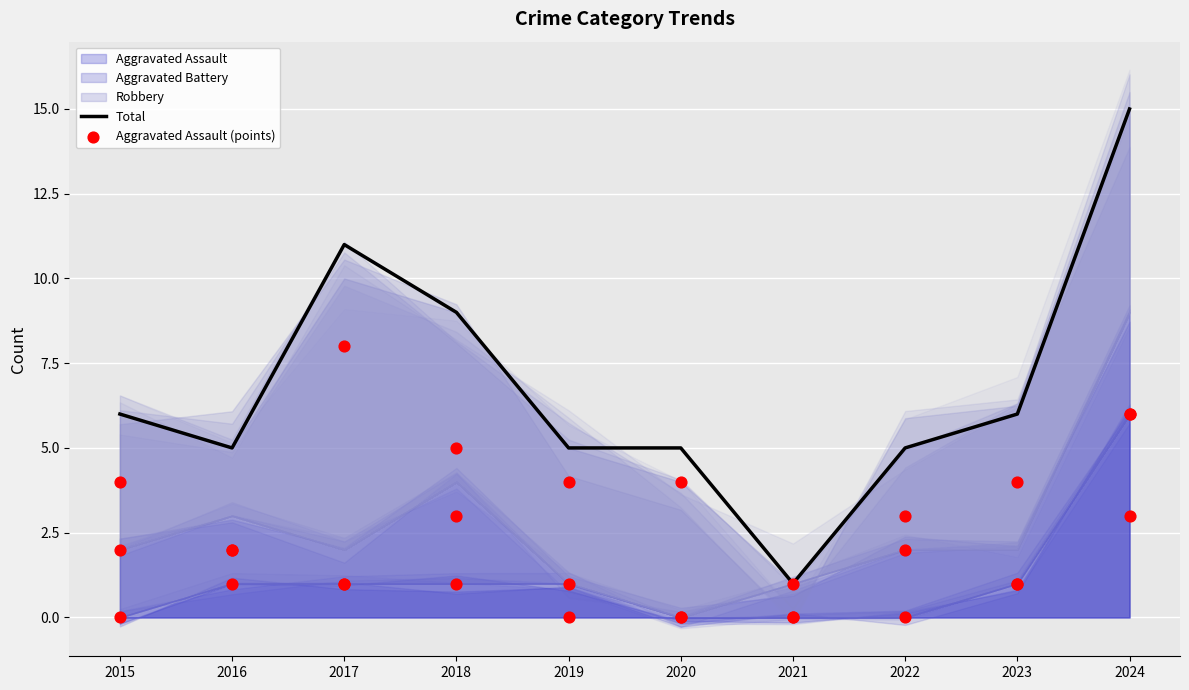

At how many categories does at least one series exceed 7?

3